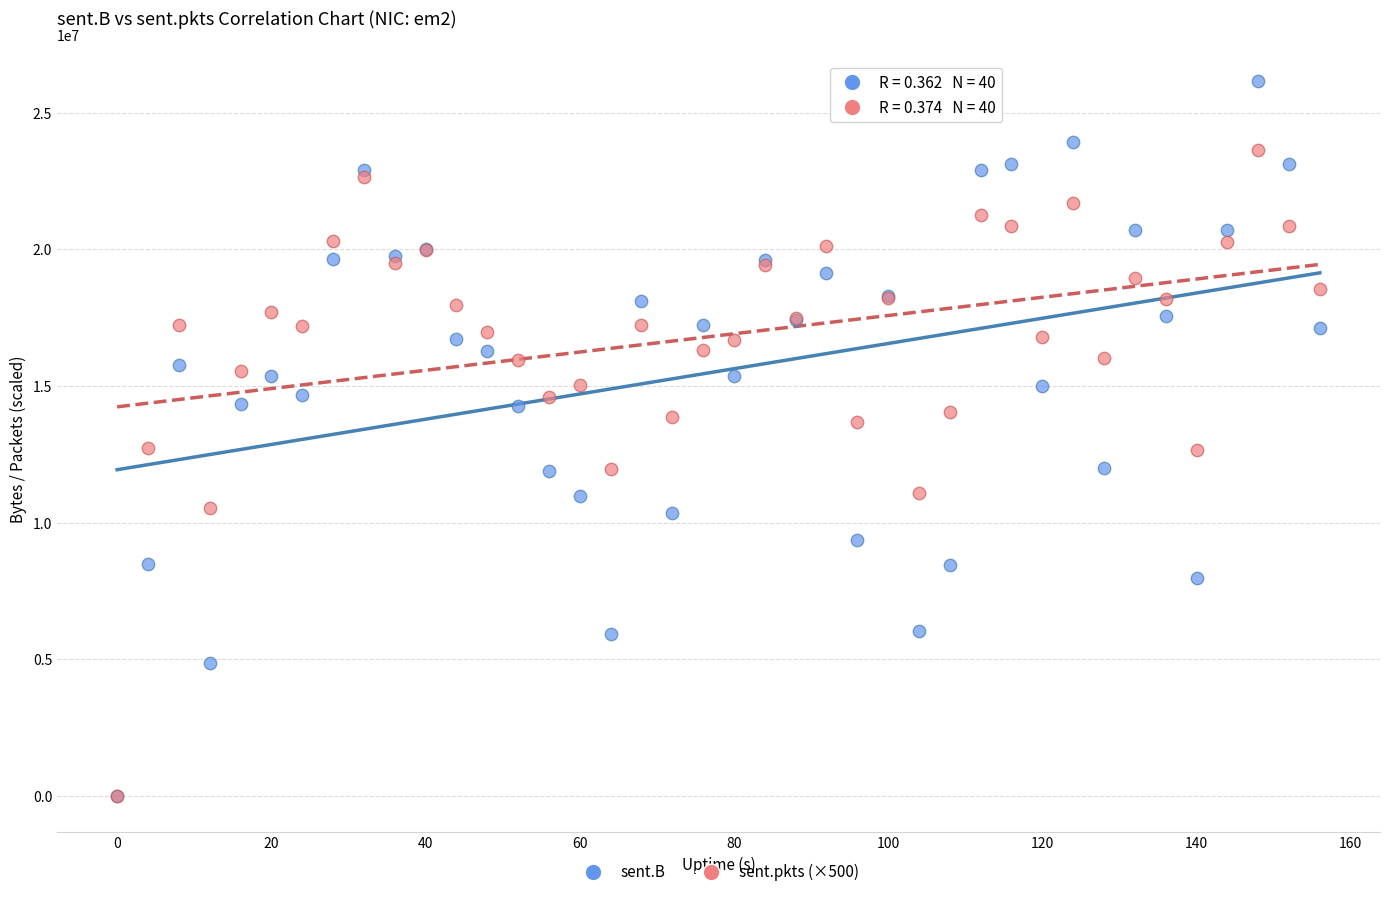

What are all the series names shown in the legend?

sent.B, sent.pkts (×500)